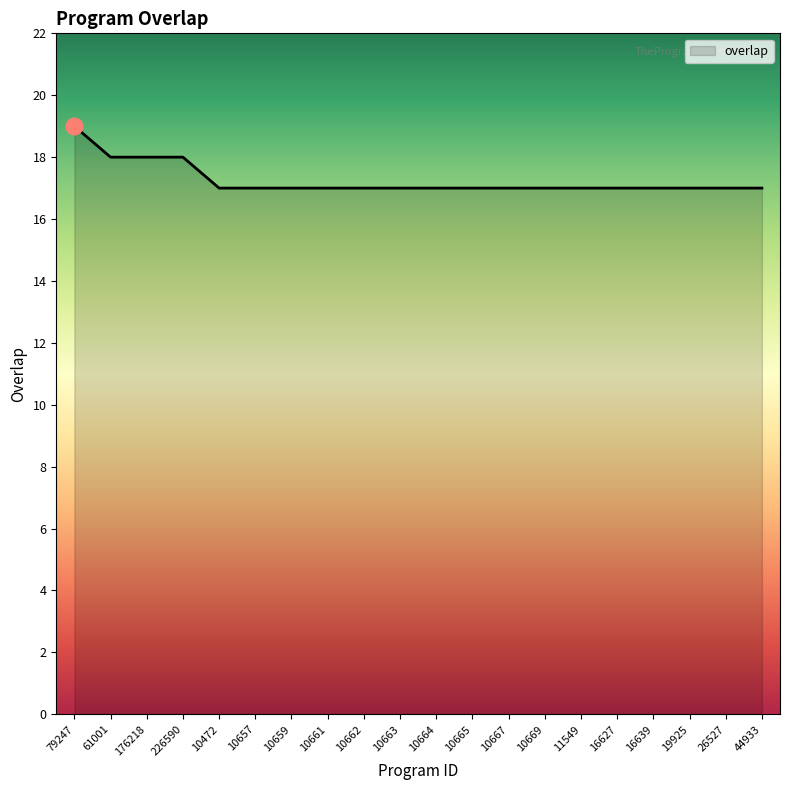

Which has a higher value, 79247 or 16639?

79247